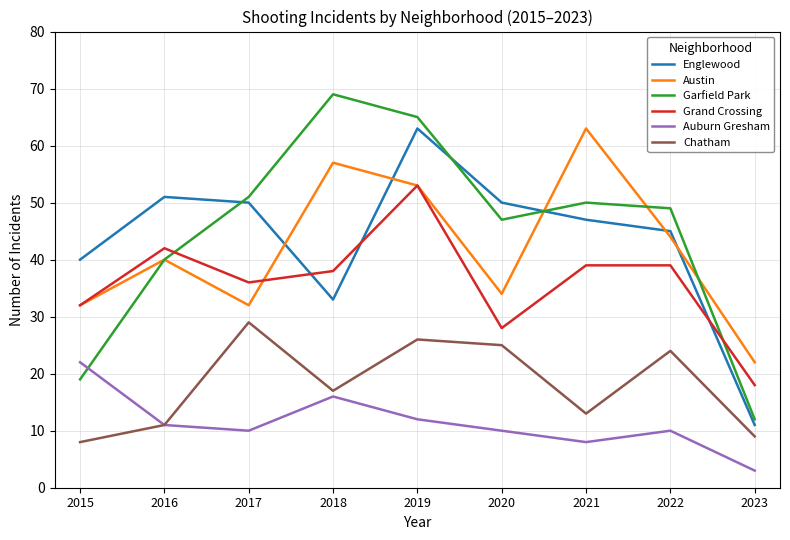

Which category has the lowest value across all series?

2023